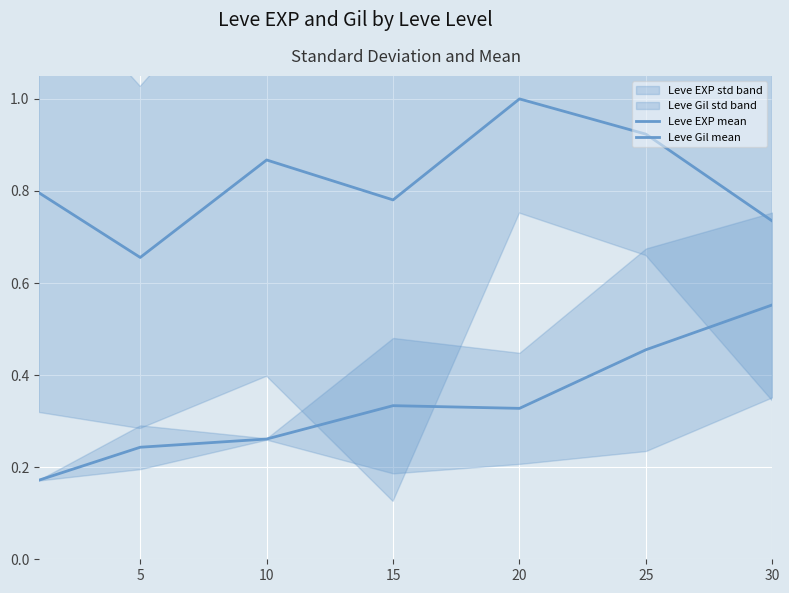

How many Leve Gil mean values are between 0 and 1?

7